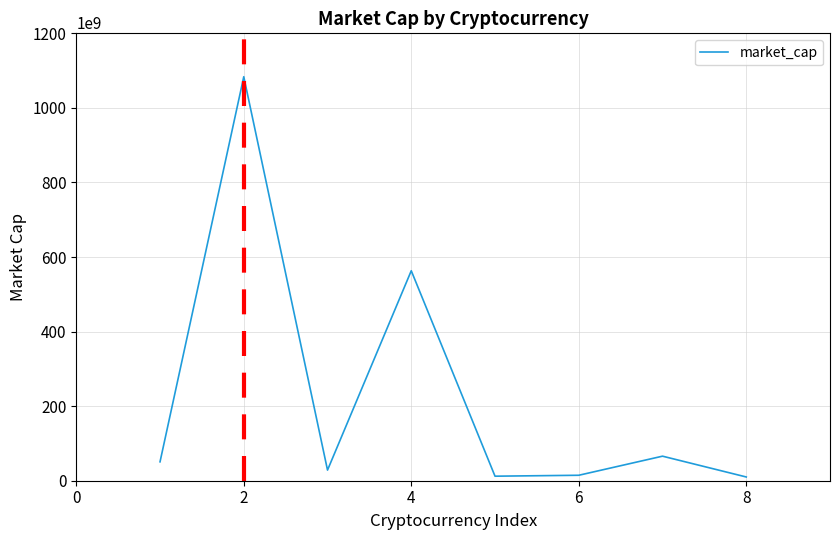

What is the greatest value displayed?

1083618564157